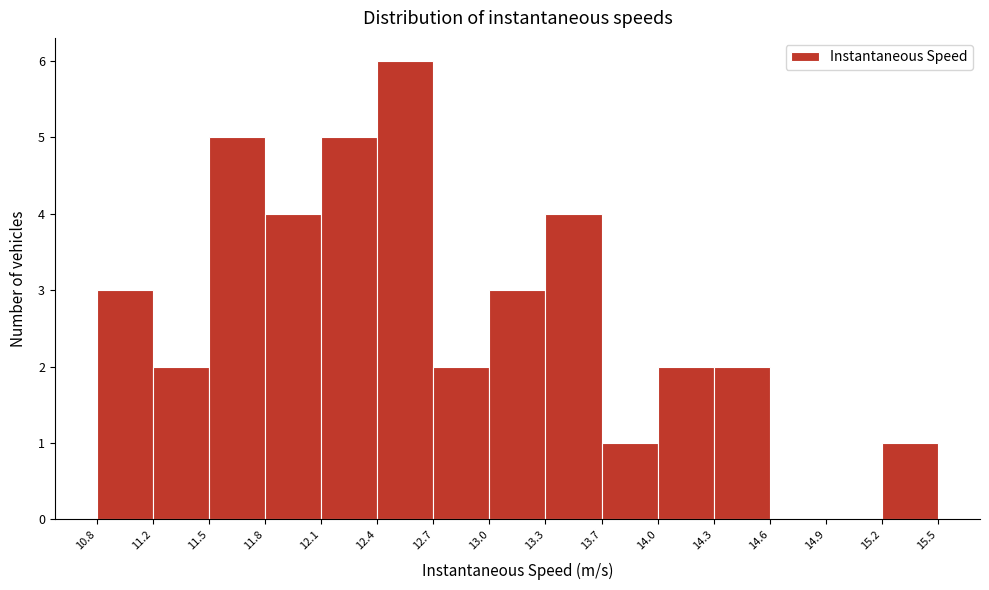

How tall is the bar that spans 13.3 to 13.7 on the x-axis? The values are not printed on the chart, so give them approximately, as read against the axis.

4